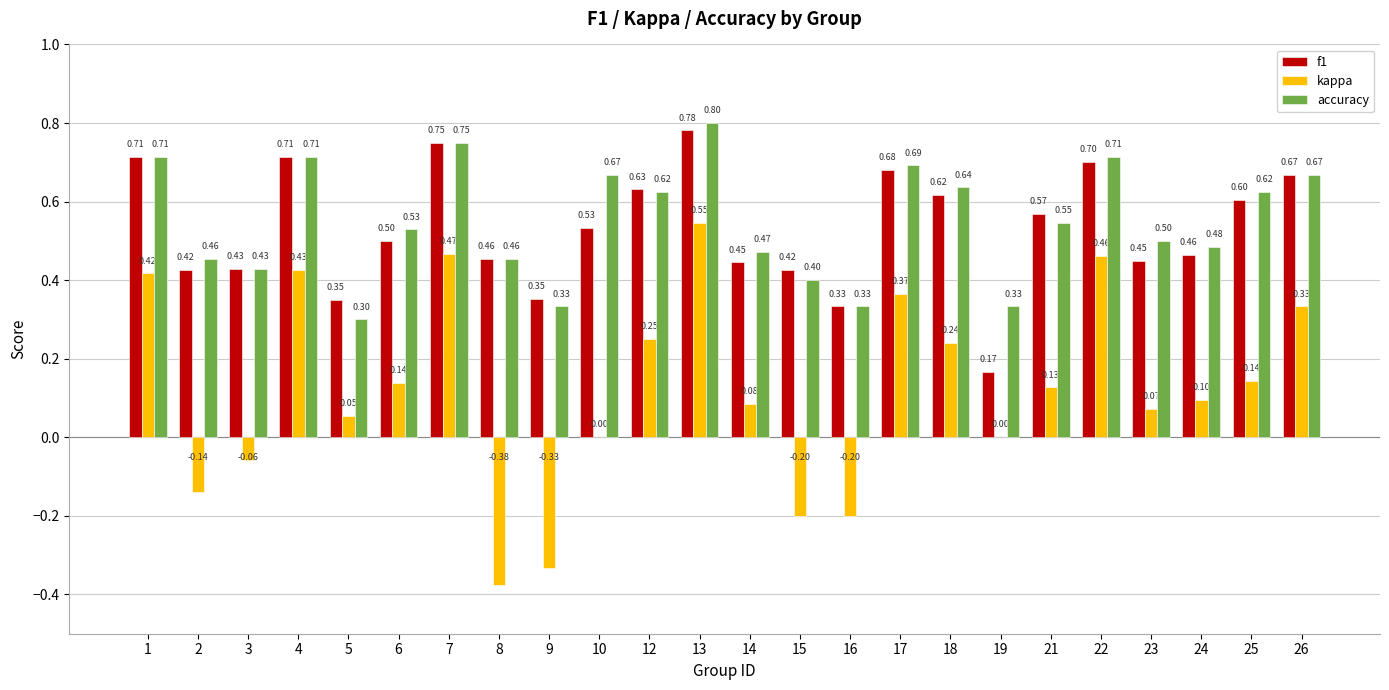

Which series has the largest total across all categories?

accuracy